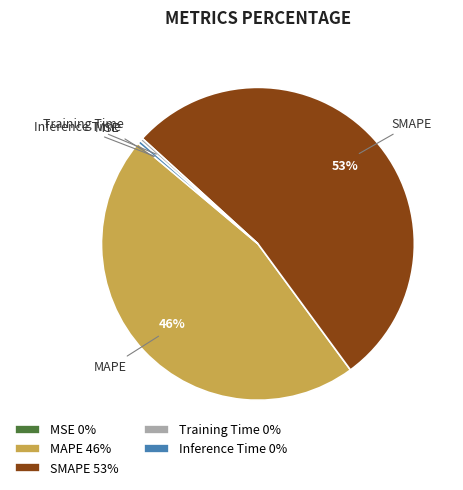

True or false: SMAPE accounts for 53% of the total.

True